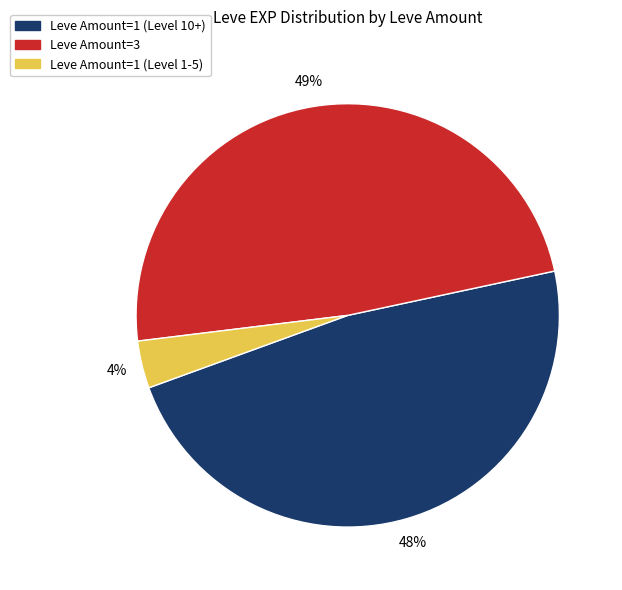

Is it true that Leve Amount=3 is 49% of the pie?

True